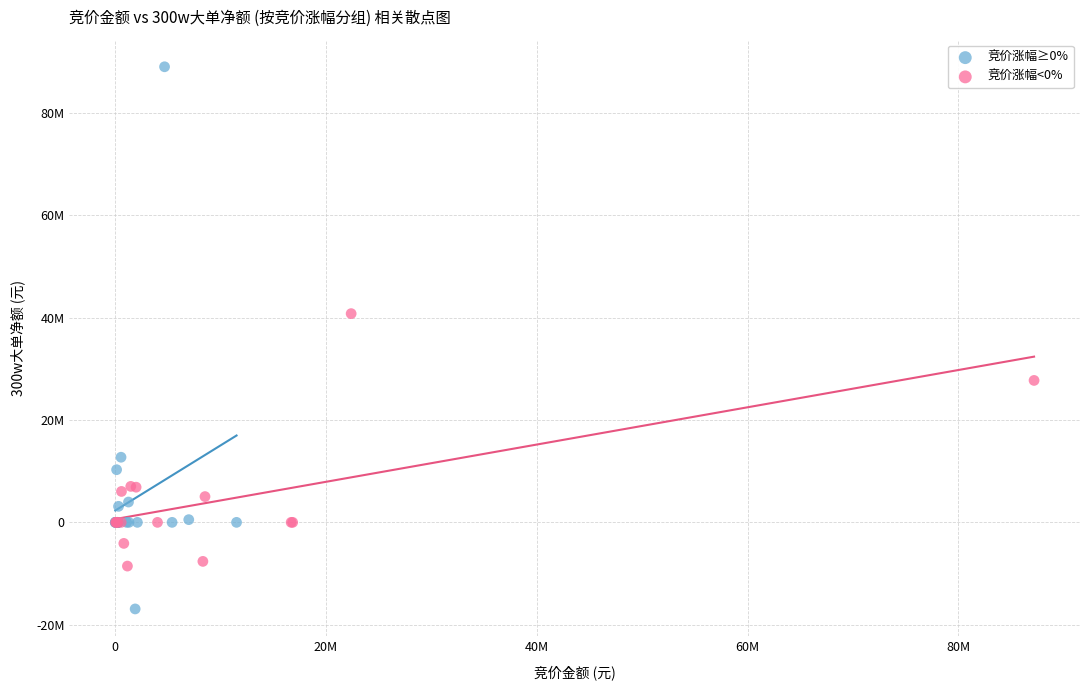

What are all the series names shown in the legend?

竞价涨幅≥0%, 竞价涨幅<0%